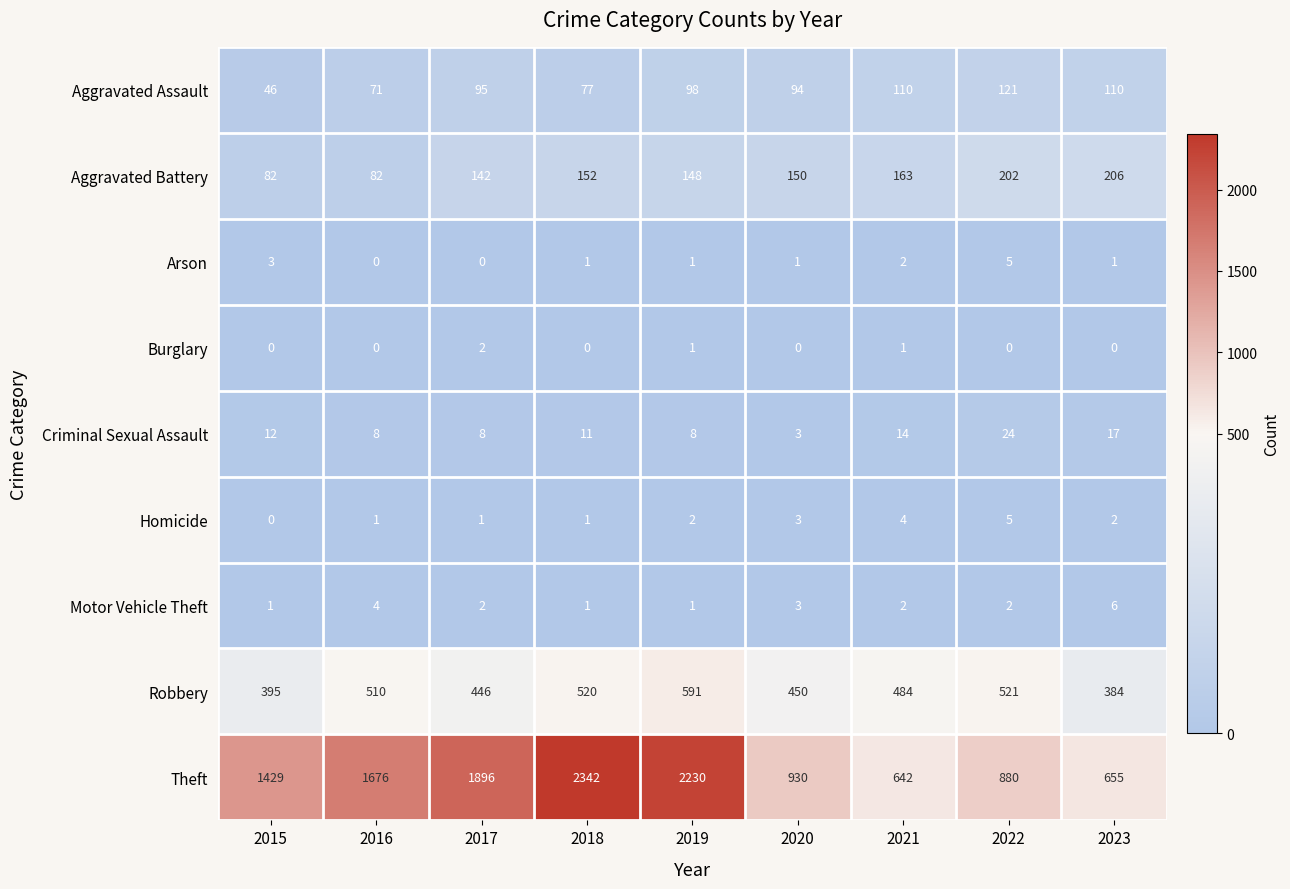

Which series has the largest range (max minus min)?

Theft